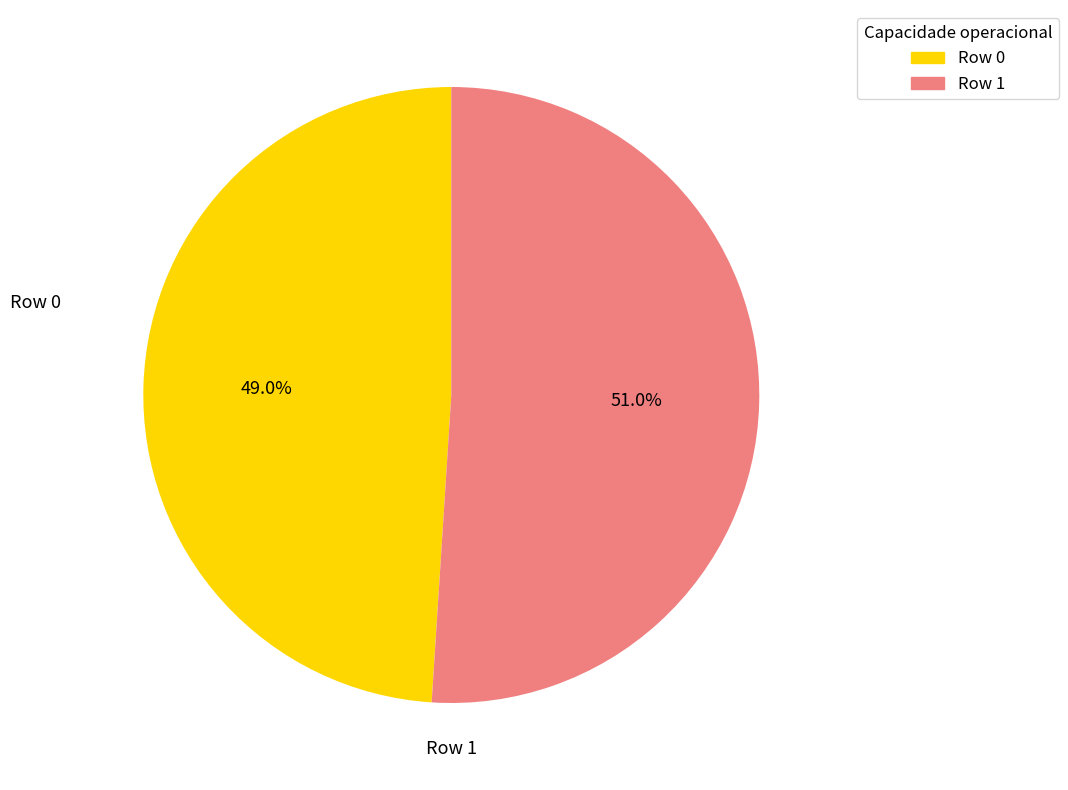

Which category accounts for the majority?

Row 1